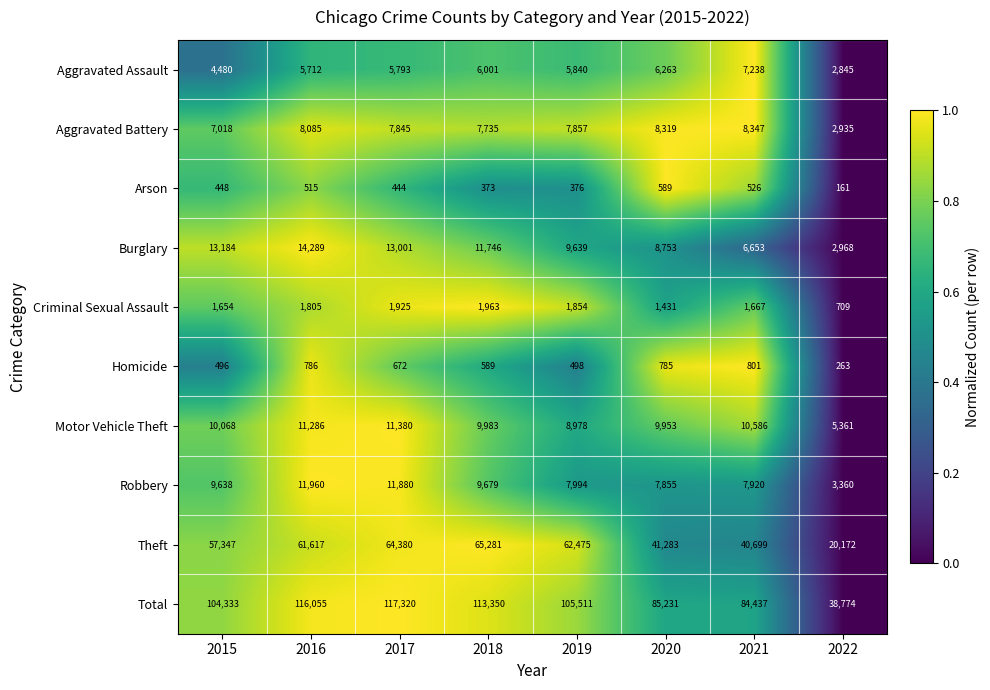

What is the difference between the second highest and minimum values in the Robbery series?

8520